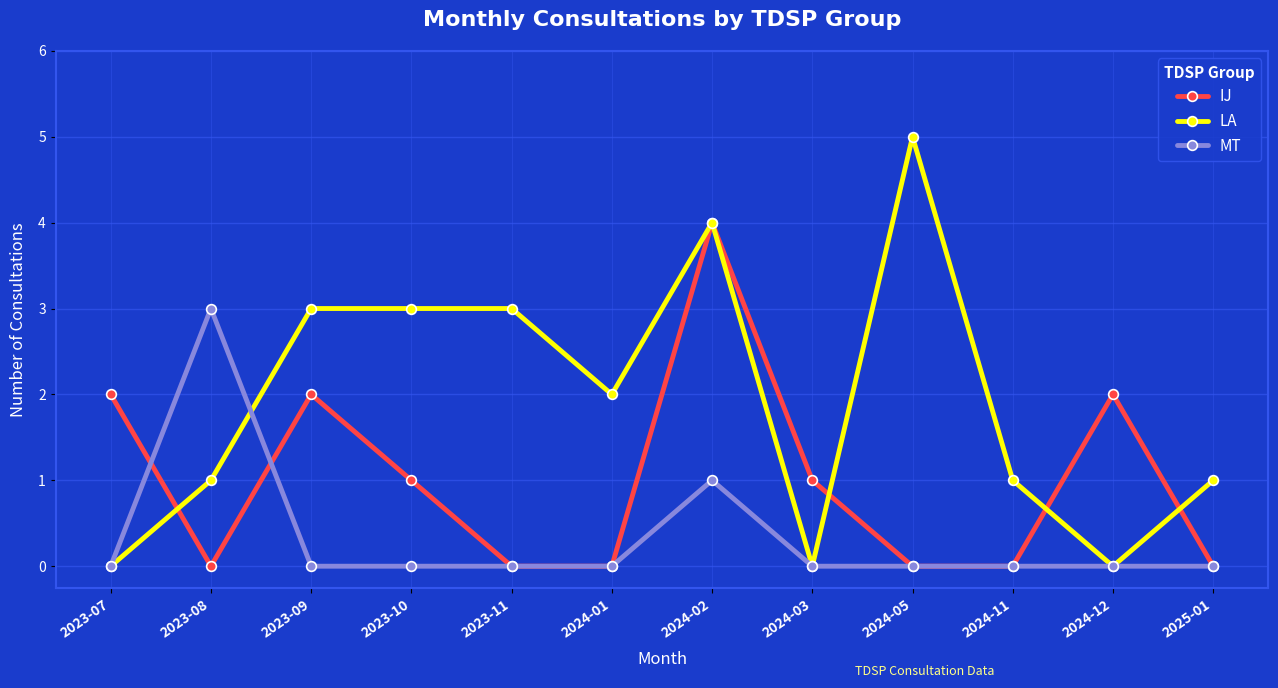

Rank the series by their maximum value, from lowest to highest.

MT, IJ, LA